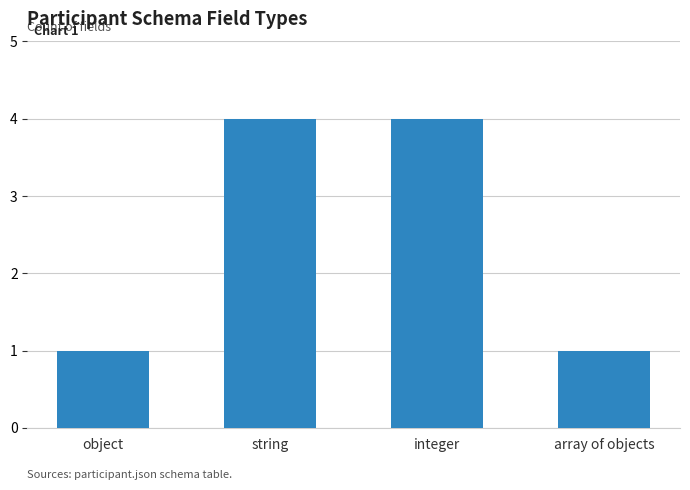

What is the sum of all values?

10